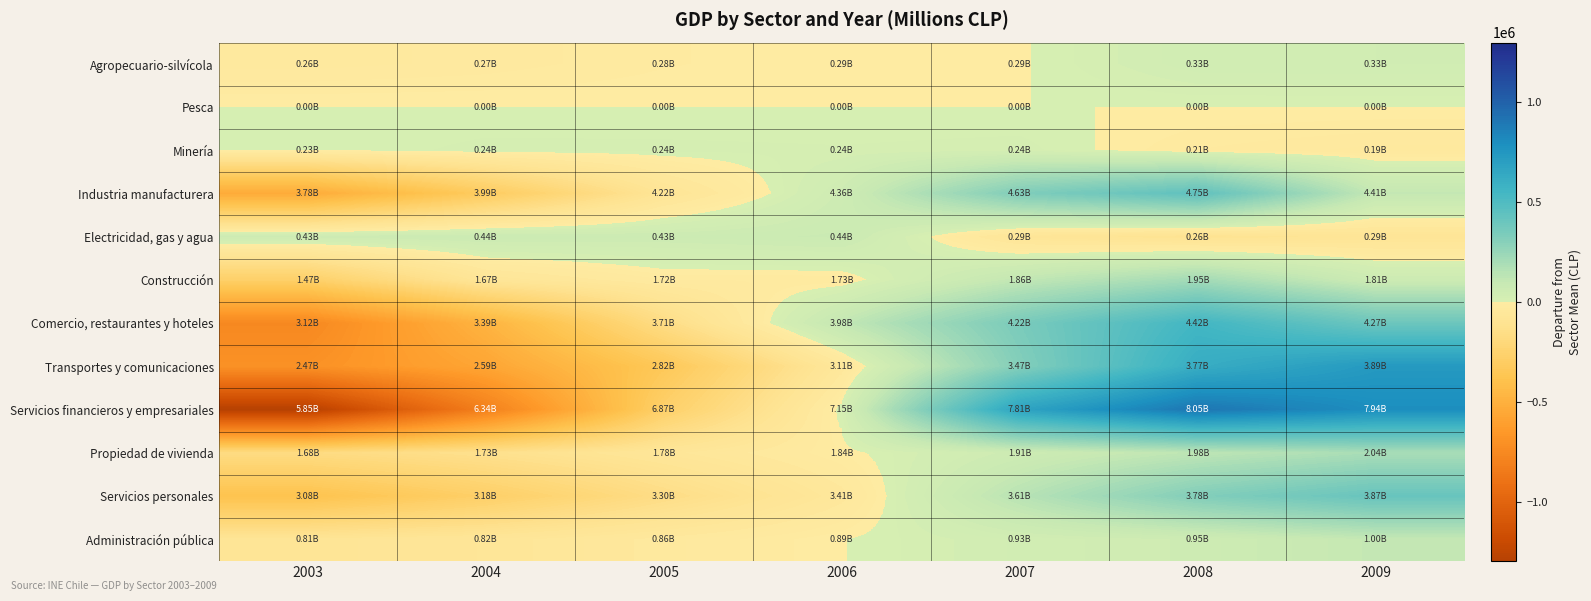

At 2005, list the series in order from largest to smallest.

Electricidad, gas y agua, Minería, Pesca, Agropecuario-silvícola, Construcción, Administración pública, Propiedad de vivienda, Industria manufacturera, Servicios personales, Comercio, restaurantes y hoteles, Servicios financieros y empresariales, Transportes y comunicaciones